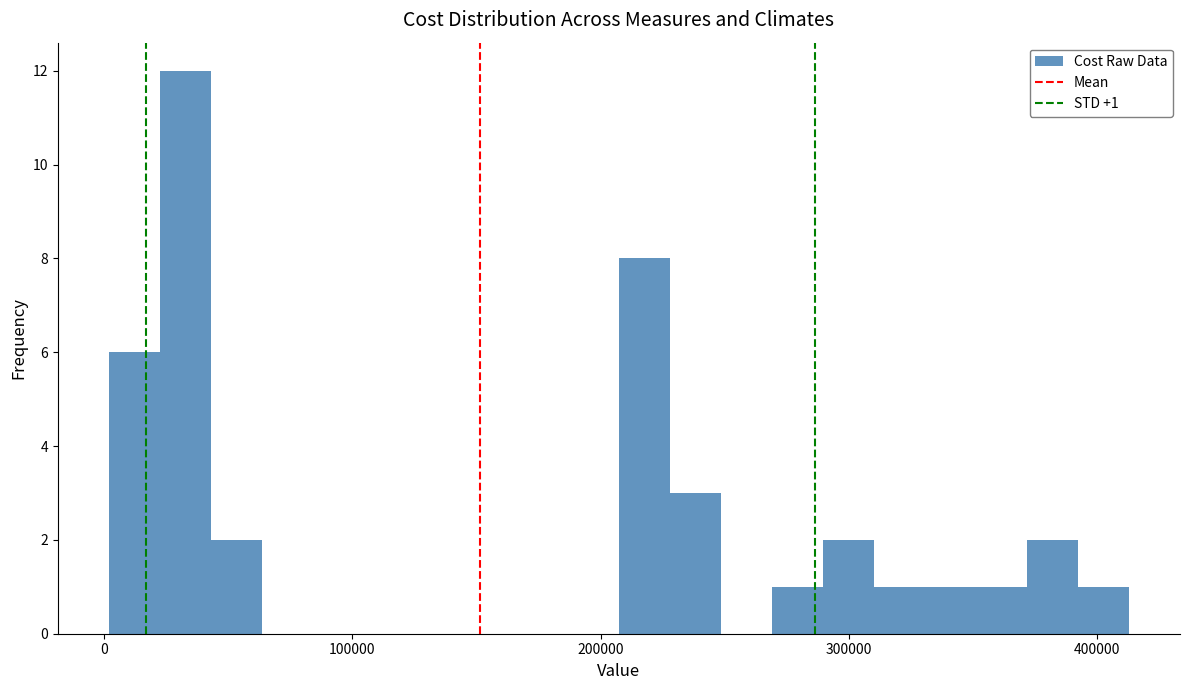

Around what value on the x-axis is the tallest bar? Give the approximate position of its centre, as read against the axis.

30000